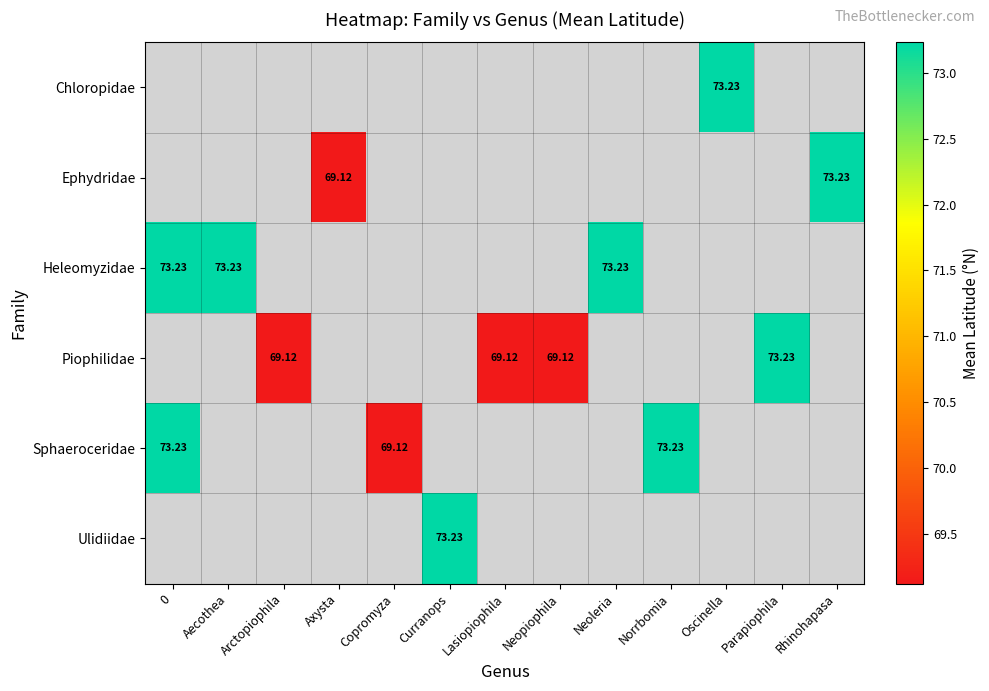

Between Parapiophila and Aecothea, which is larger?

Aecothea